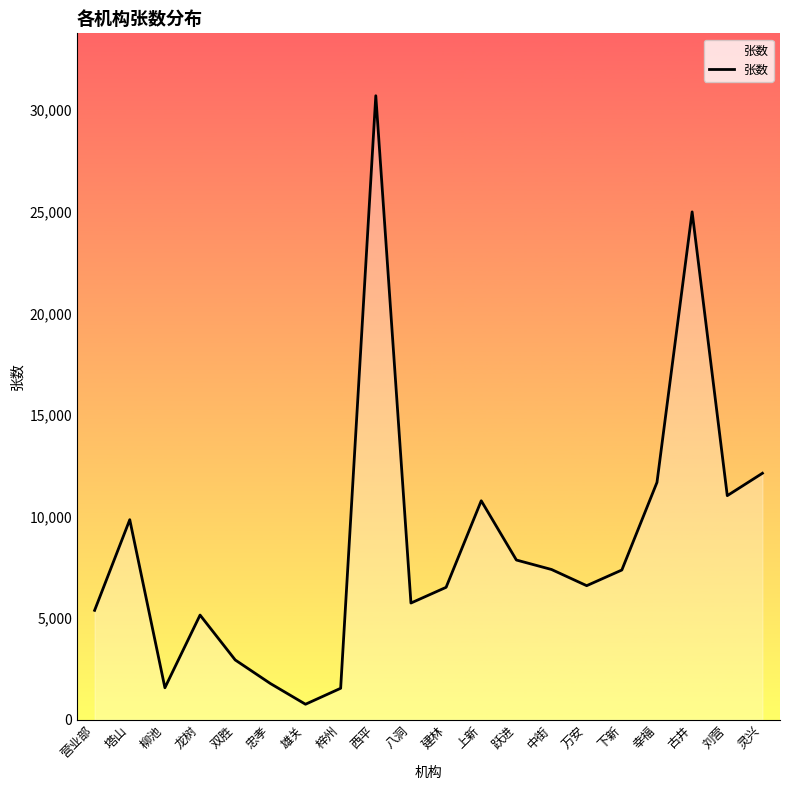

What is the change in value from 营业部 to 雄关?

-4619